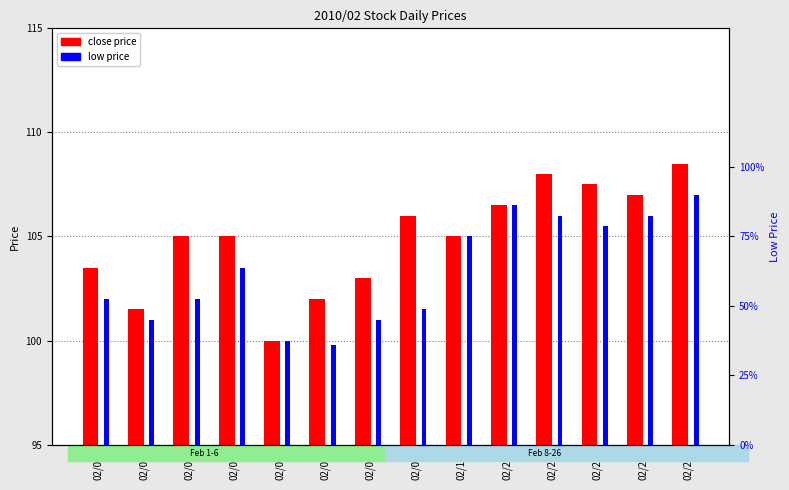

Rank the series at 02/24 from lowest to highest value.

low, close